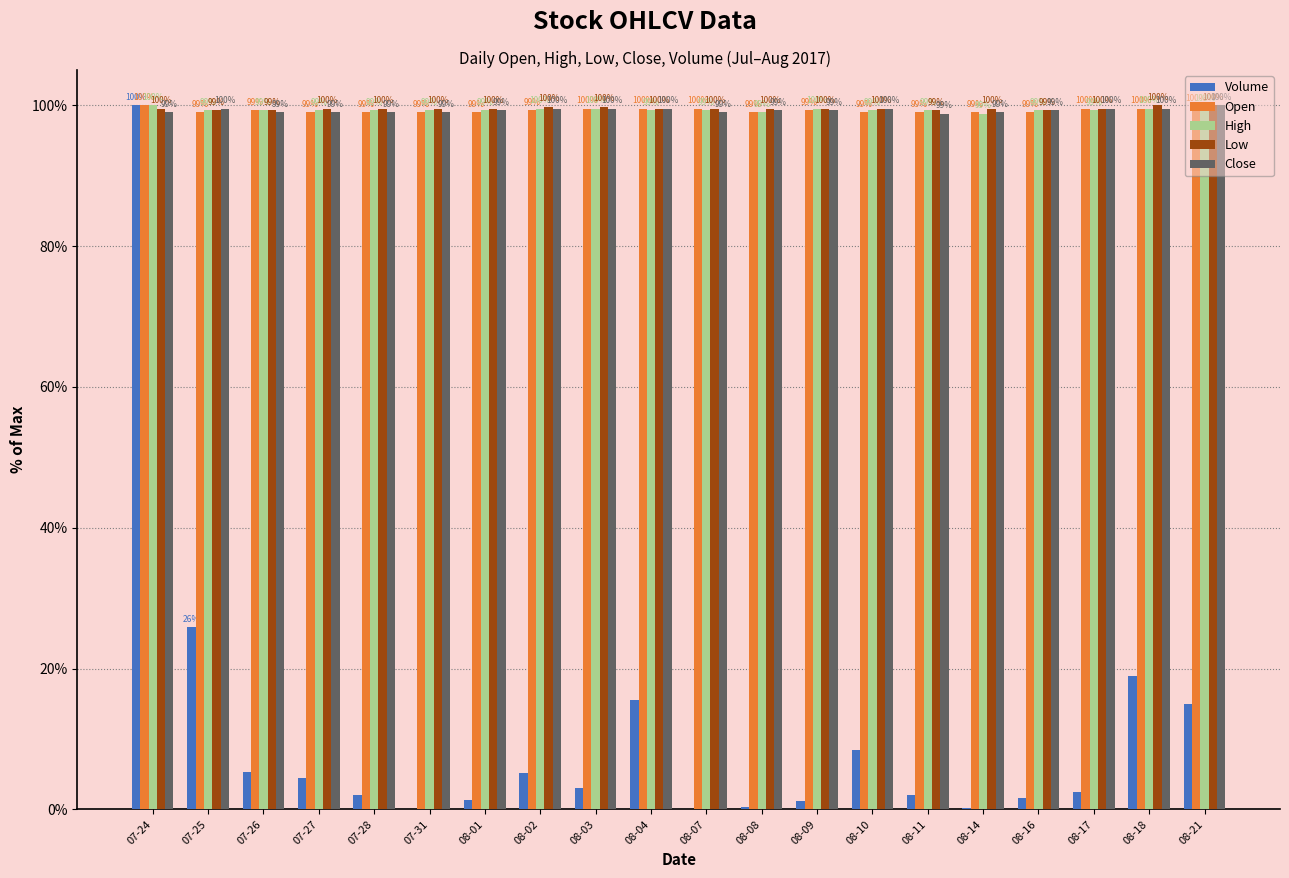

What is the maximum value for High?

100.0